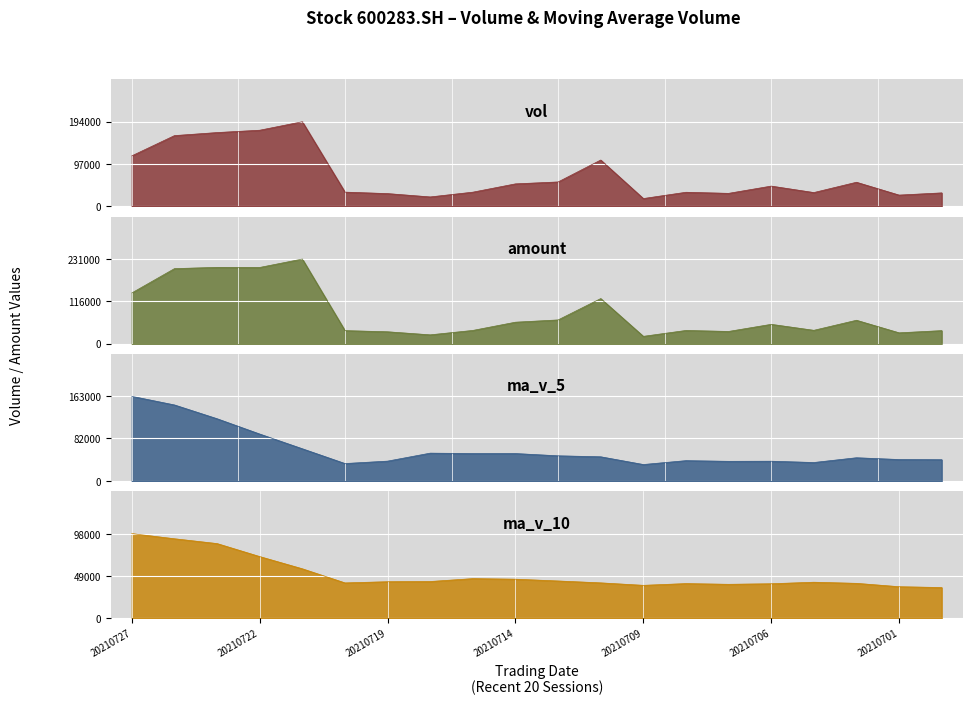

What is the sum of the ma_v_5 values at 20210721 and 20210712?

108855.1